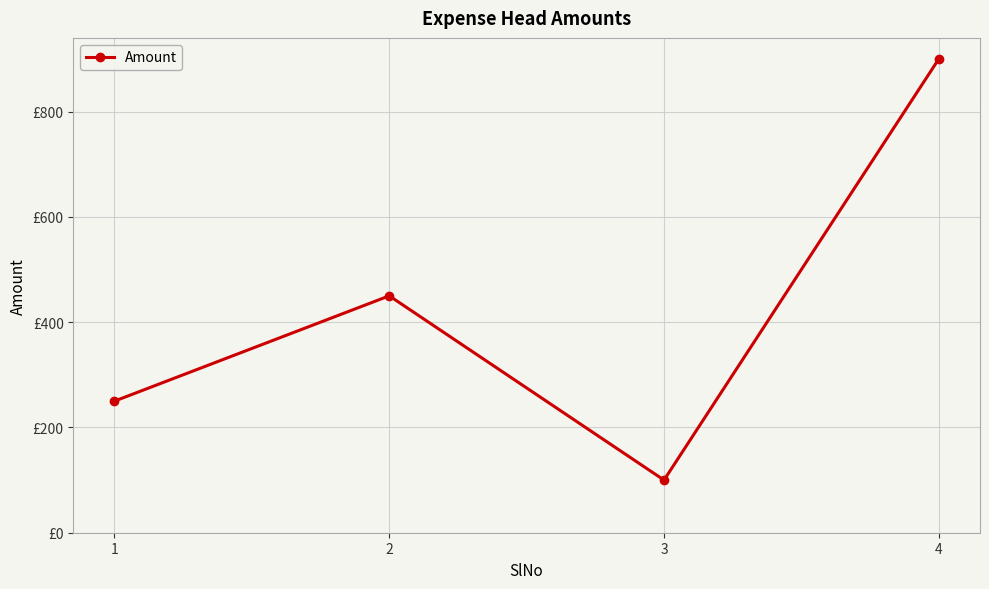

What is the maximum value shown in the chart?

900